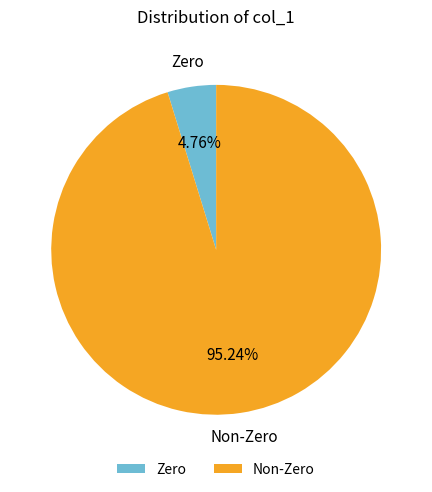

Which category has the biggest portion of the pie?

Non-Zero